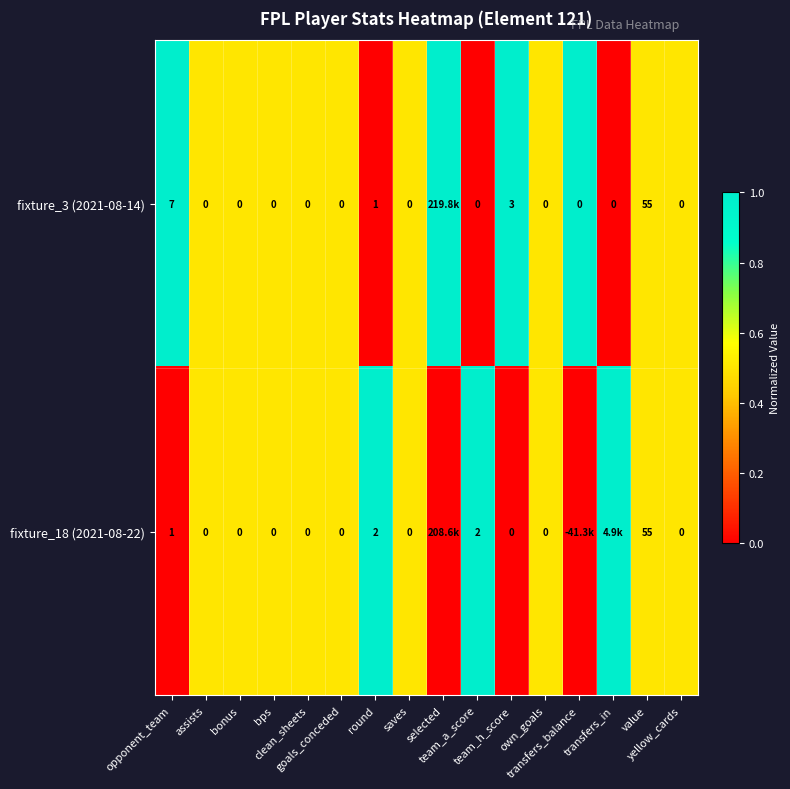

Which category has the lowest value across all series?

round